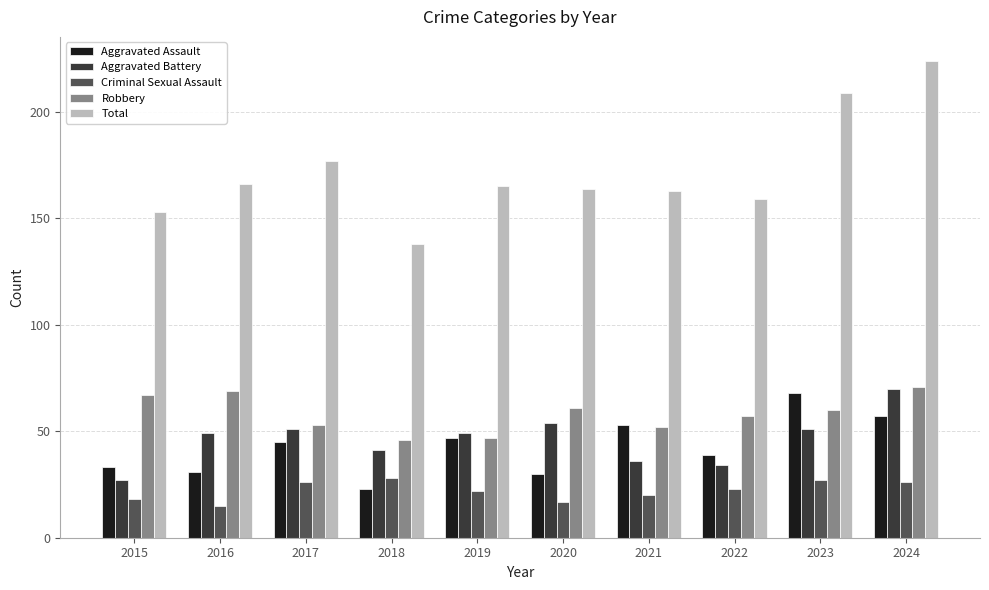

Count the number of data series in this chart.

5